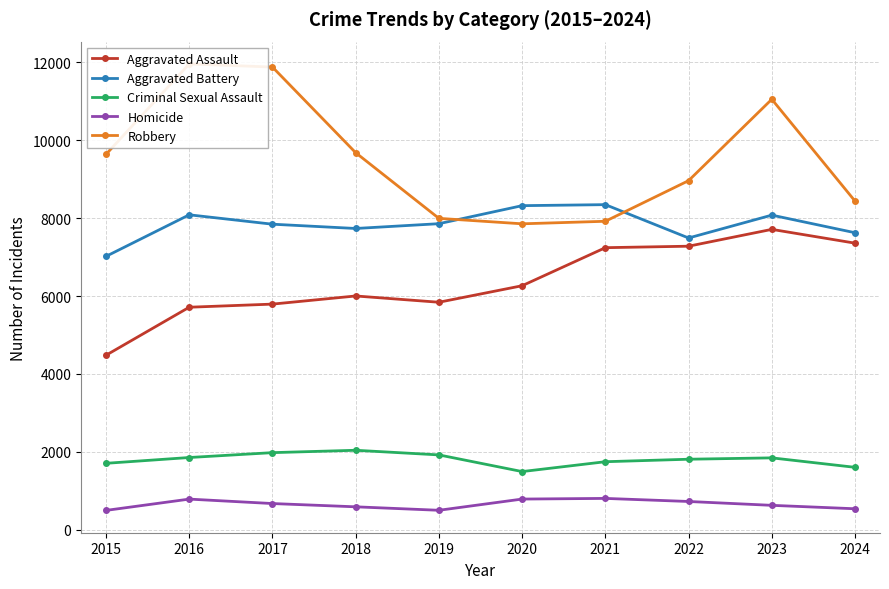

What are all the series names shown in the legend?

Aggravated Assault, Aggravated Battery, Criminal Sexual Assault, Homicide, Robbery